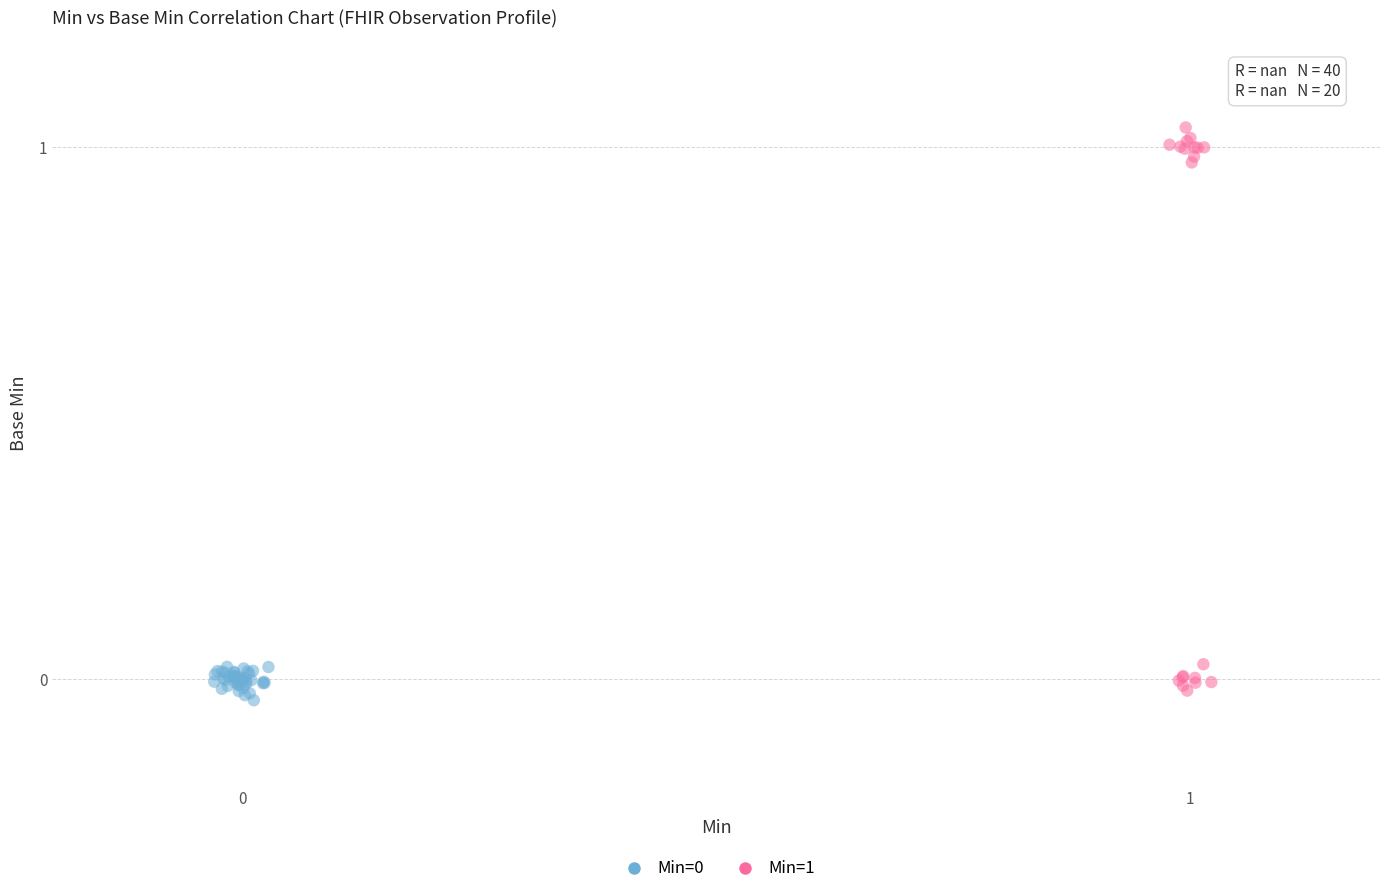

Which series reaches the maximum Y coordinate?

Min=1